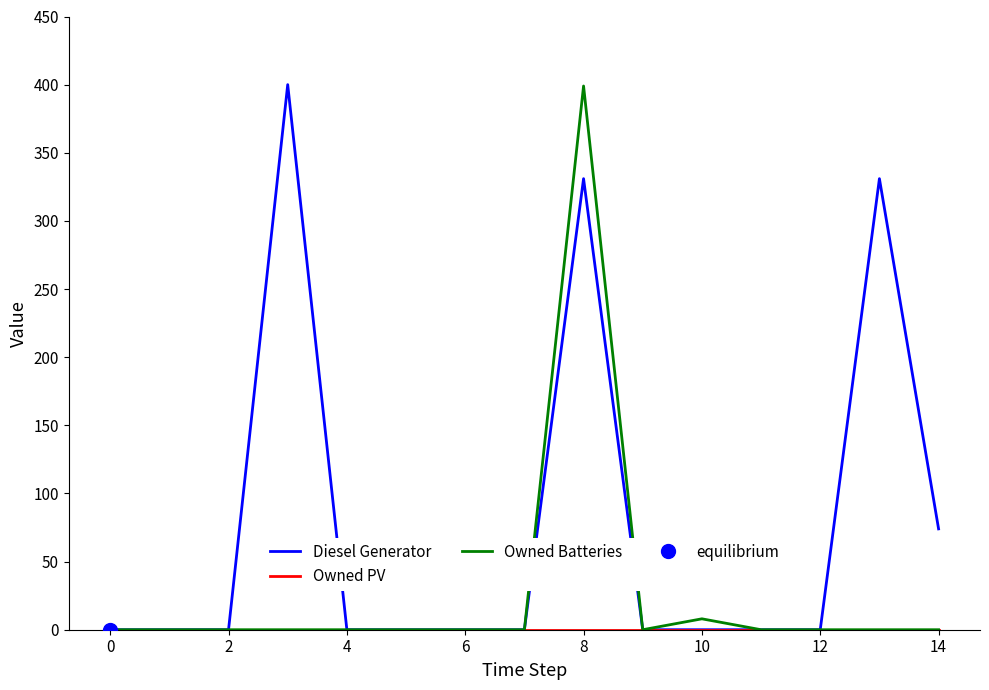

At which label is Diesel Generator closest to 200?

14